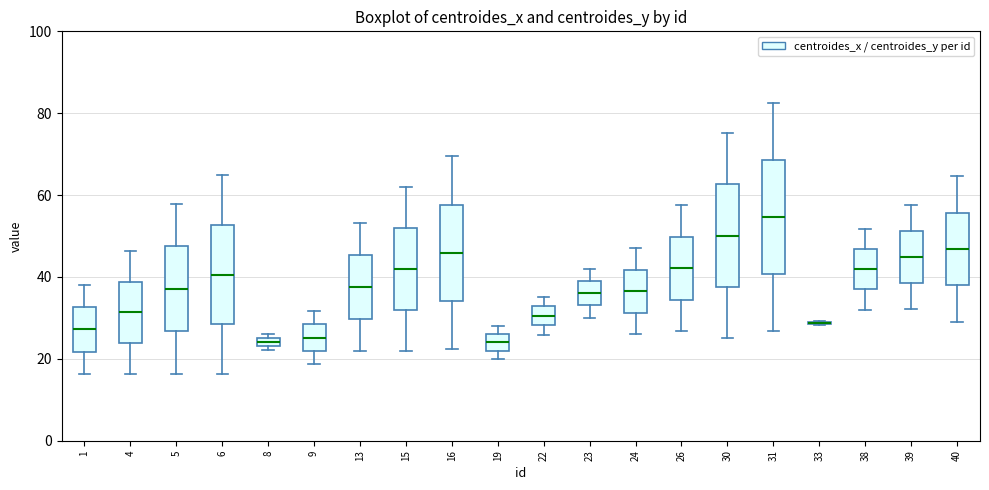

Comparing the boxes themselves (not the whiskers), which one is the tallest?

31